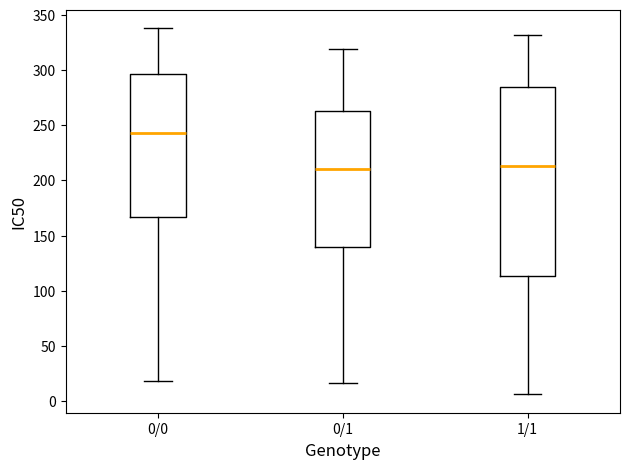

Which box is the tallest, from its lower edge to its upper edge?

1/1